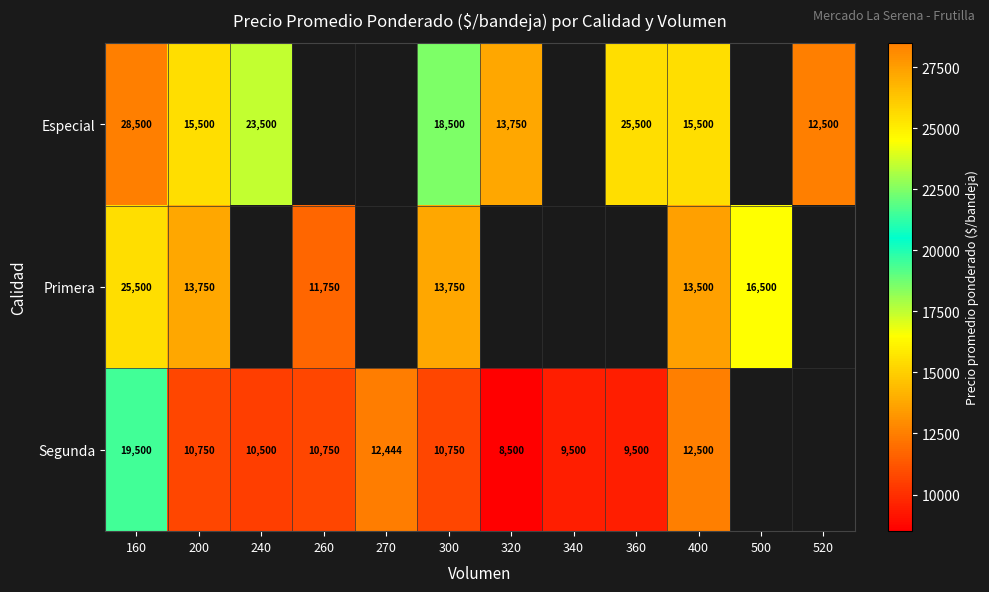

What is the difference between the highest and lowest values at 240?

13000.0